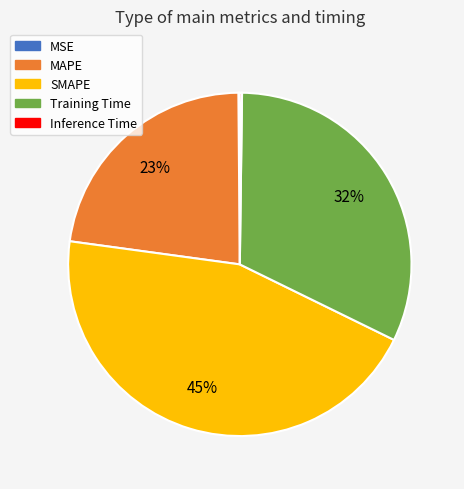

To the nearest percent, what is the difference between the largest and smallest slice percentages?

45%